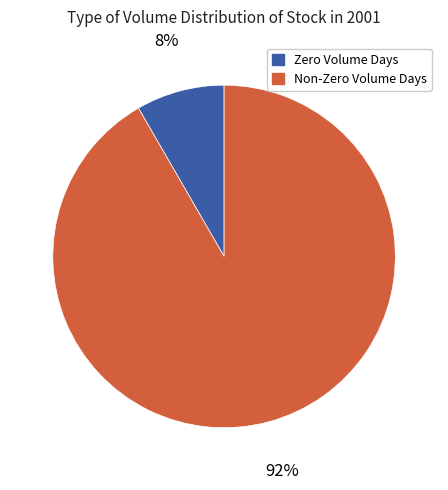

How many slices are in this pie chart?

2